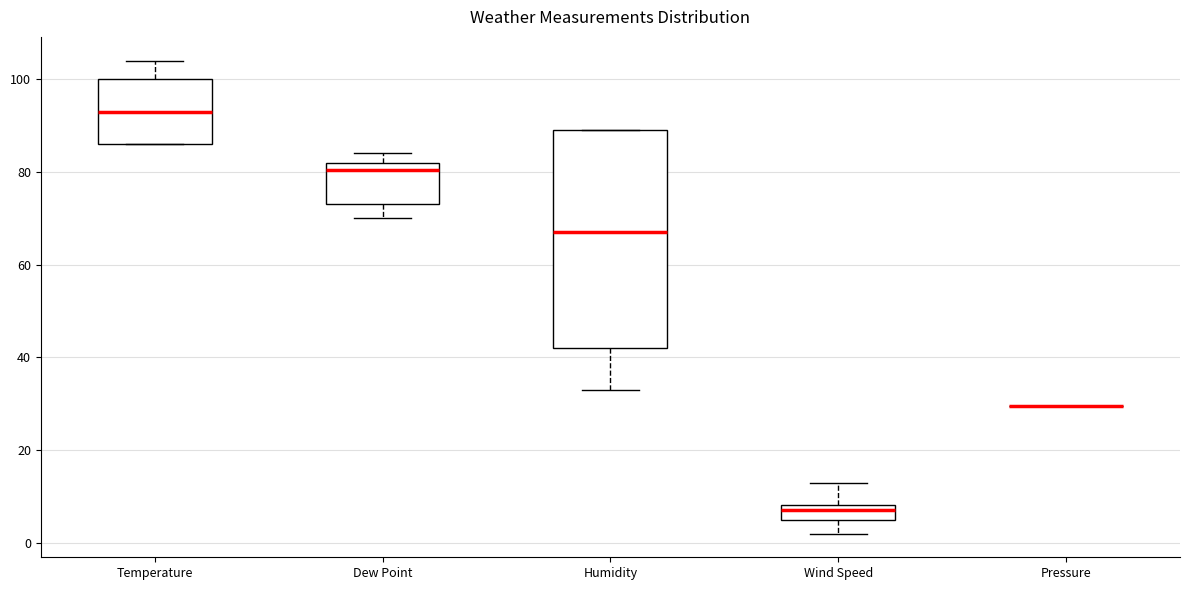

Reading left to right, read every box against the y-axis: the position of its median line, the range the box covers, and the ends of its whiskers. The values are not printed on the chart, so give them approximately, as read against the axis.

Temperature: median 94, box 86 to 100, whiskers 86 to 104
Dew Point: median 80, box 74 to 82, whiskers 70 to 84
Humidity: median 68, box 42 to 90, whiskers 34 to 90
Wind Speed: median 8 (inside the box), box 6 to 8, whiskers 2 to 14
Pressure: box collapsed to a line at 30, whiskers 30 to 30